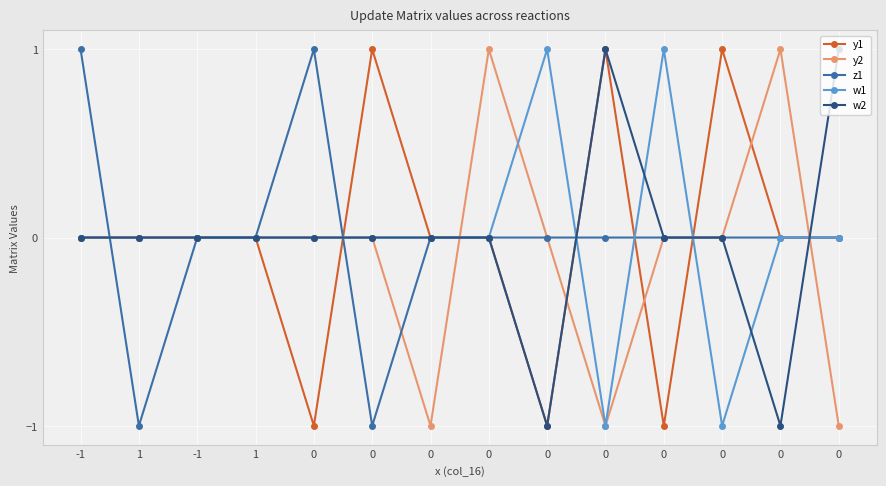

At which label is w2 closest to 0?

-1